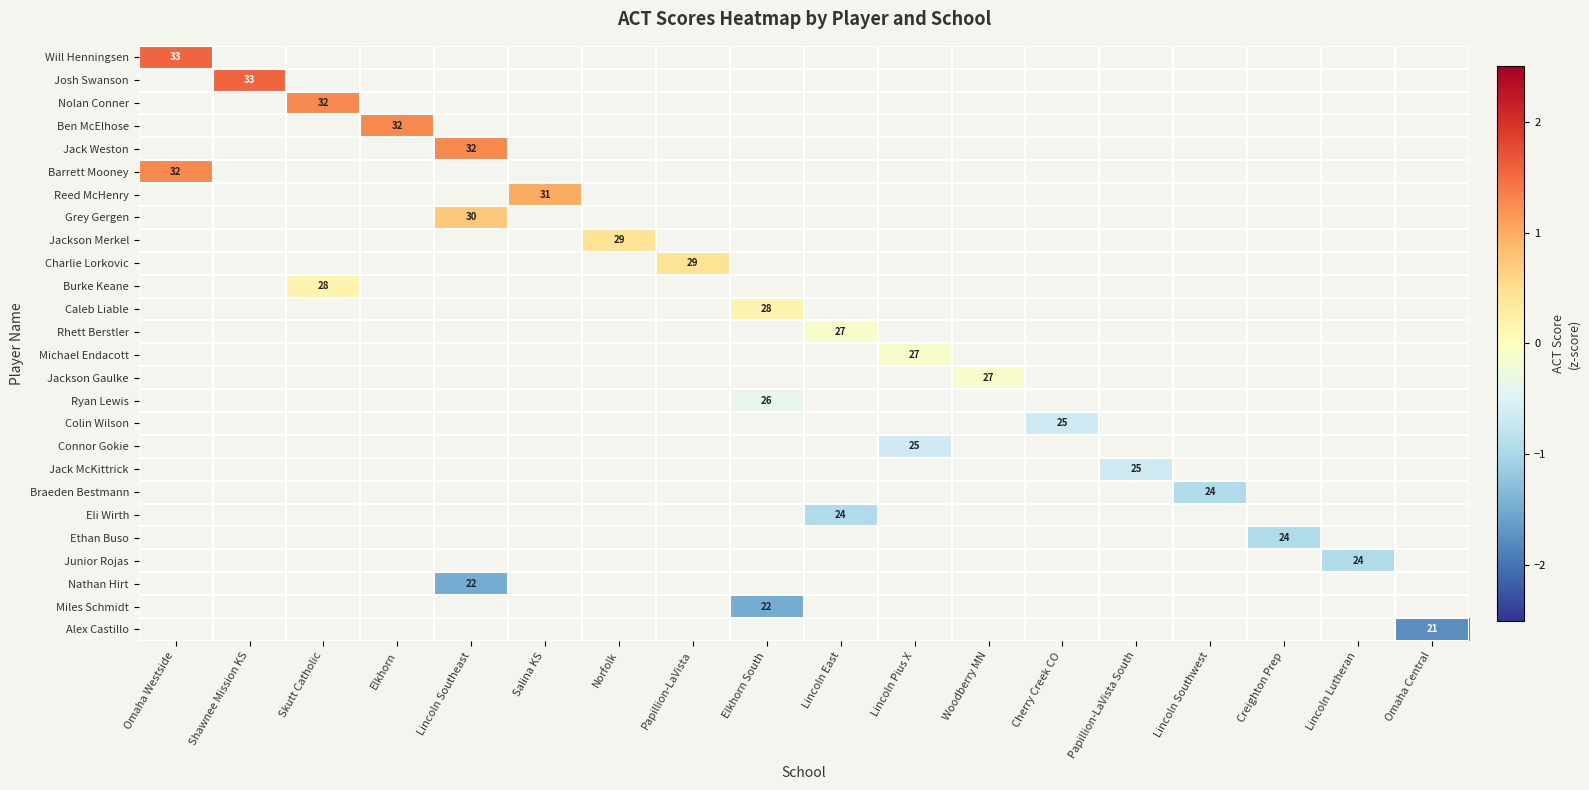

How many distinct data groups are displayed?

26